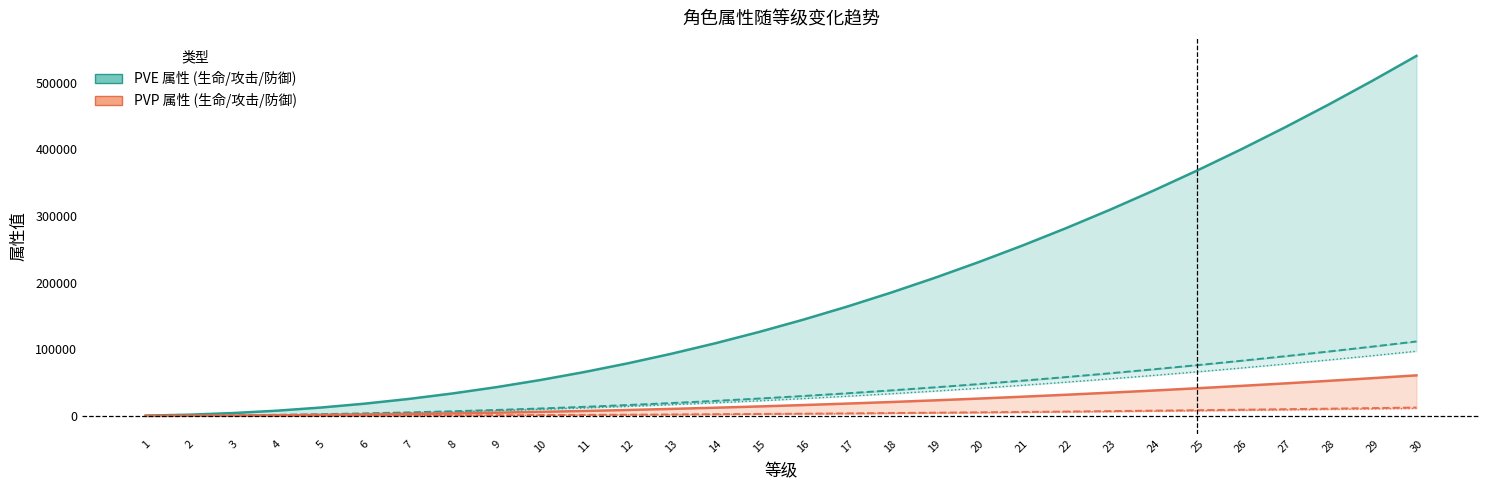

Reading left to right, what are all the values shown in this chart?

生命_pve: 427	1831	4291	7852	12546	18399	25433	33665	43112	53789	65708	78881	93320	109034	126033	144326	163921	184827	207050	230598	255478	281696	309259	338172	368441	400072	433070	467440	503187	540317
攻击_pve: 88	378	887	1623	2594	3804	5258	6961	8914	11122	13586	16310	19296	22545	26060	29843	33895	38217	42813	47682	52826	58247	63947	69925	76184	82725	89548	96655	104046	111724
防御_pve: 76	328	770	1410	2253	3304	4568	6046	7743	9661	11801	14168	16761	19583	22637	25922	29442	33197	37188	41418	45887	50596	55546	60739	66176	71857	77784	83958	90378	97047
生命_pvp: 48	206	483	884	1412	2072	2864	3791	4855	6057	7399	8883	10509	12279	14193	16253	18460	20814	23317	25969	28771	31723	34827	38083	41492	45054	48770	52641	56667	60848
攻击_pvp: 9	42	99	182	292	428	592	783	1003	1252	1530	1836	2173	2539	2934	3360	3817	4303	4821	5369	5949	6559	7201	7874	8579	9316	10084	10884	11717	12582
防御_pvp: 8	37	88	162	259	379	525	695	890	1110	1356	1628	1926	2251	2602	2980	3384	3816	4275	4761	5275	5816	6385	6983	7608	8261	8942	9652	10390	11157